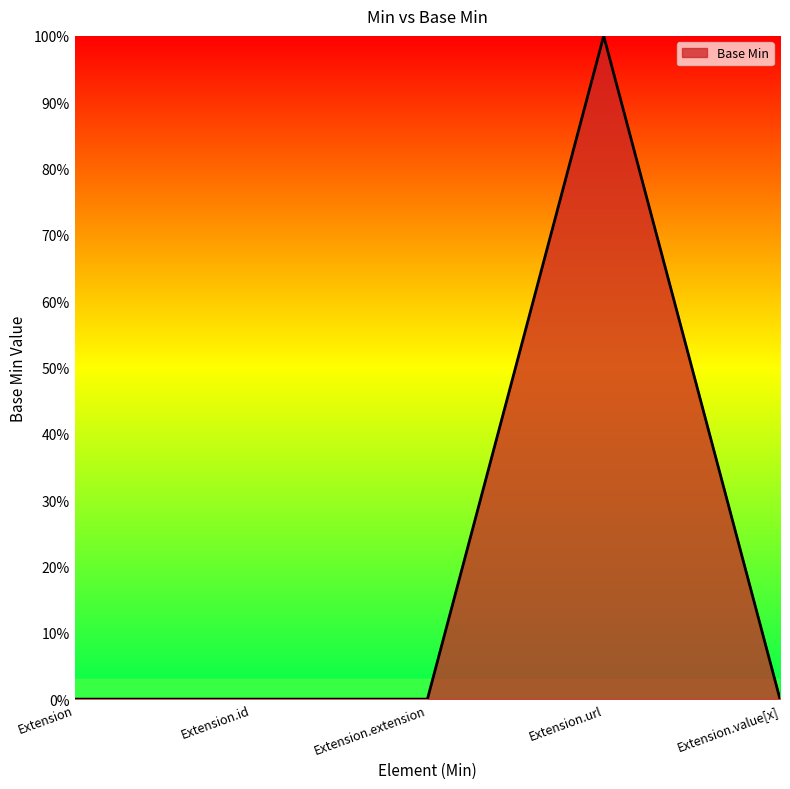

Is this an area chart (filled region under the line)?

Yes